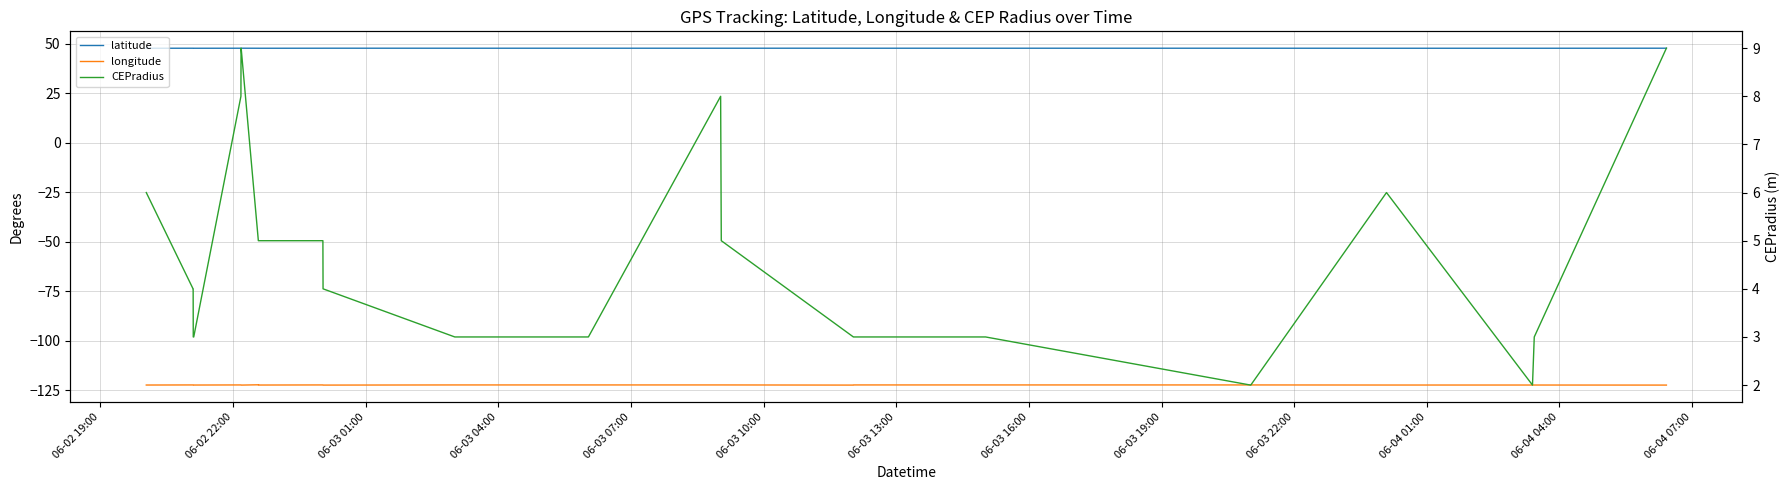

At 06-03 10:00, list the series in order from largest to smallest.

latitude, CEPradius, longitude